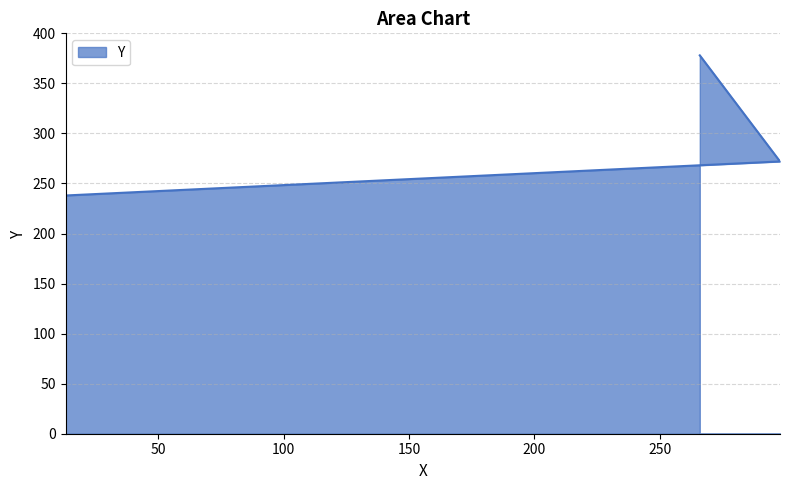

Is it true that the value at 13 is 55?

False